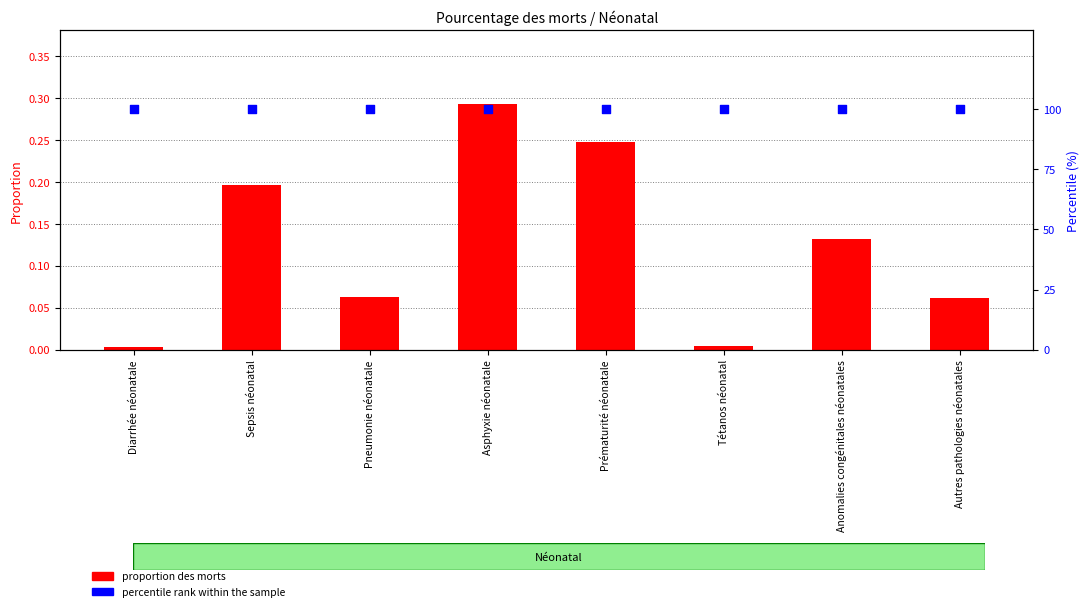

Which series reaches the minimum Y coordinate?

proportion des morts